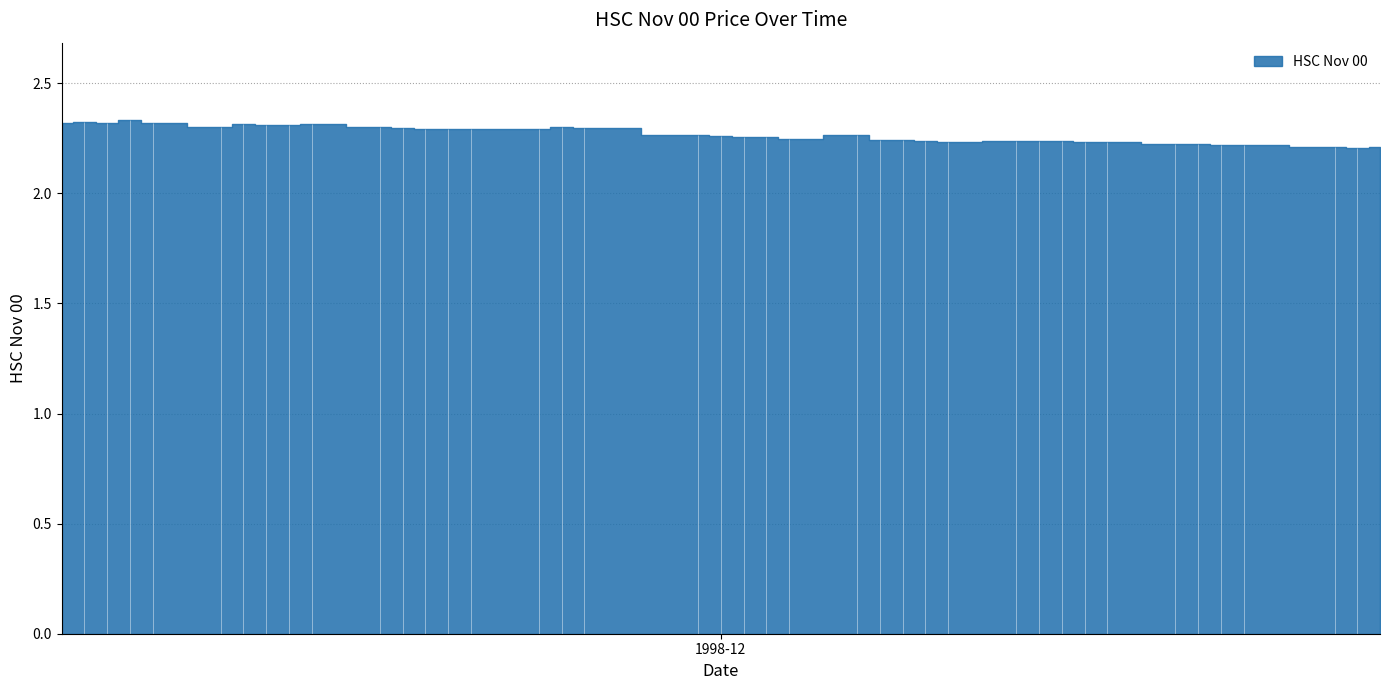

What is the value of the 2nd point from the left?

2.3